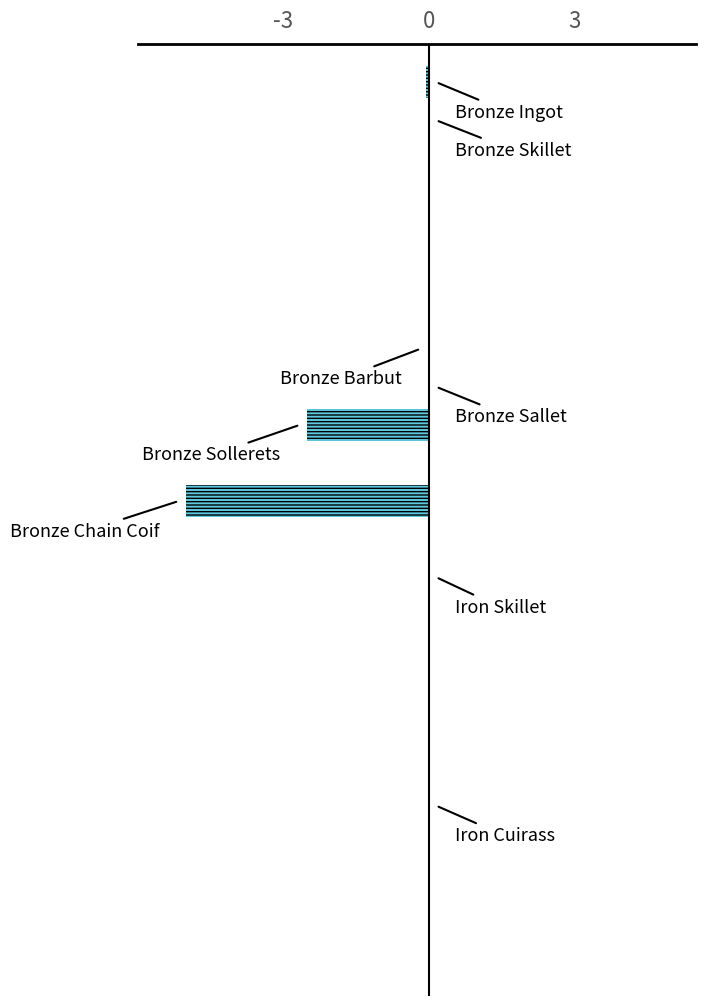

How many distinct data groups are displayed?

1